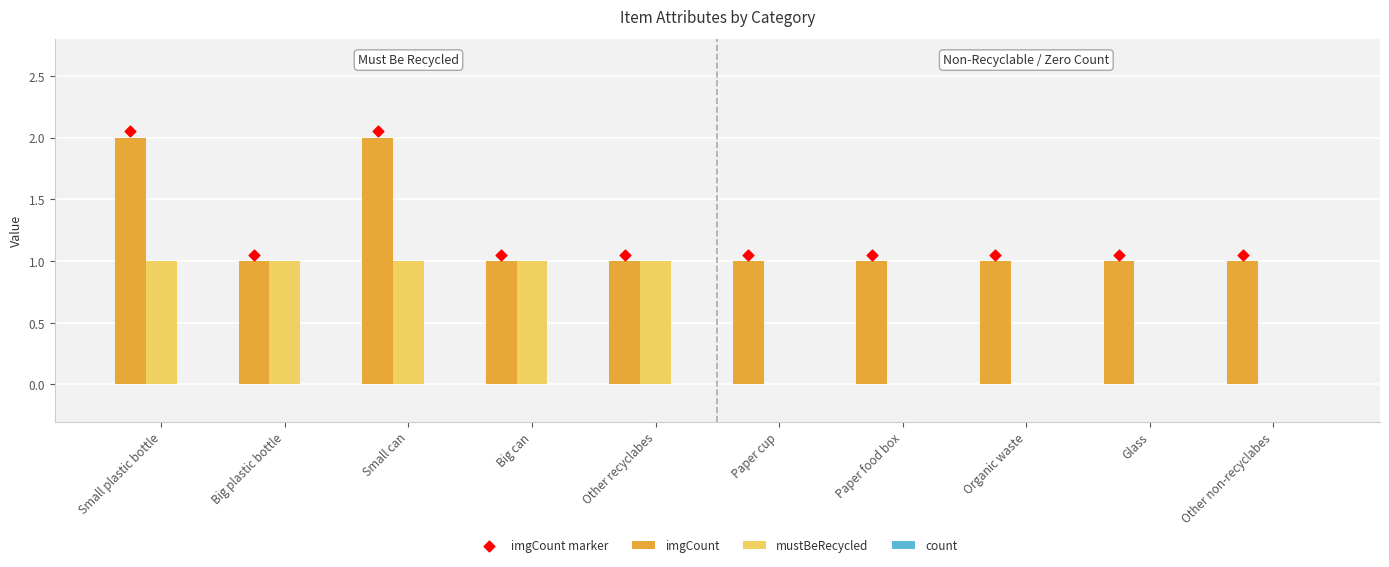

Which series reaches the maximum Y coordinate?

imgCount marker